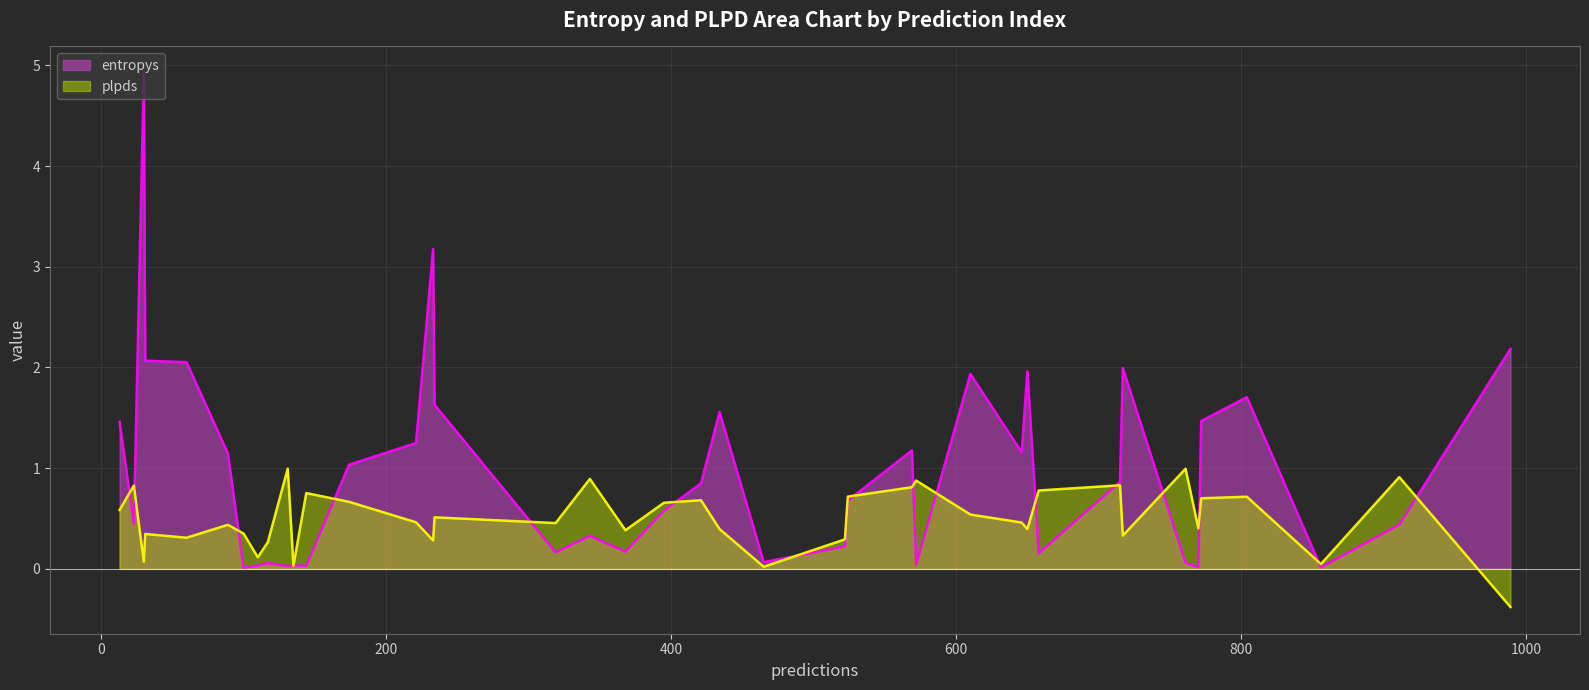

List the labels in order of entropys value, largest first.

13, 20, 24, 10, 22, 36, 31, 23, 14, 27, 9, 21, 17, 33, 2, 4, 29, 11, 34, 8, 5, 35, 28, 38, 0, 15, 25, 39, 37, 19, 18, 12, 6, 16, 1, 30, 7, 26, 32, 3